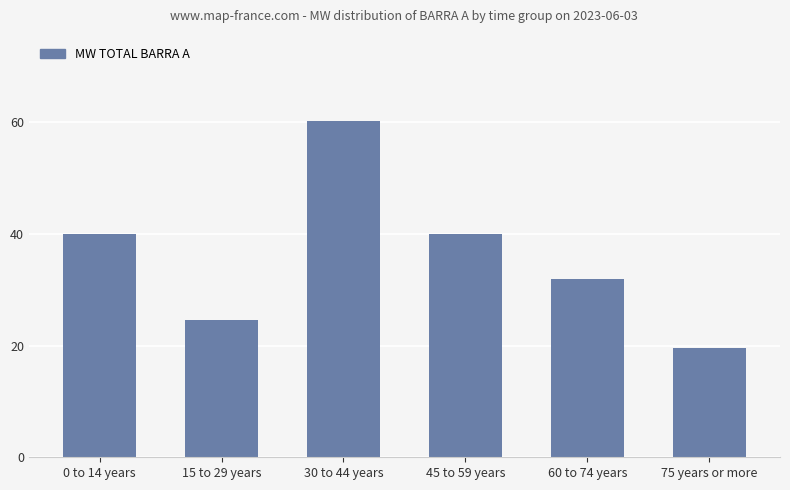

At which label does the data first exceed 39?

0 to 14 years